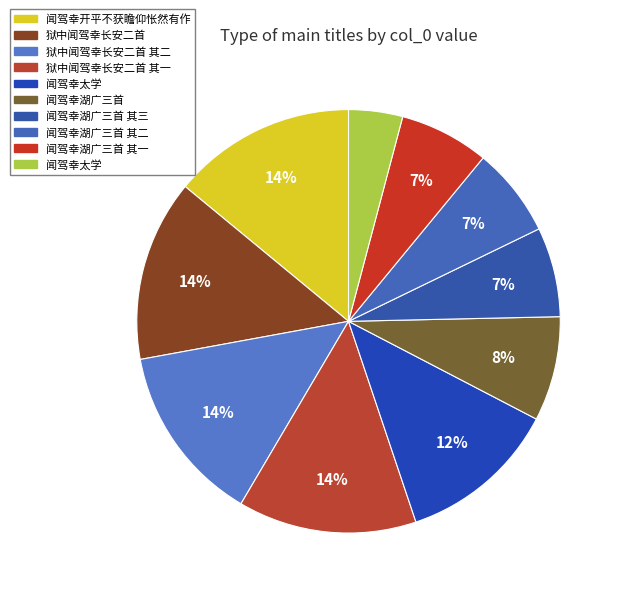

Count the number of slices in the pie.

10